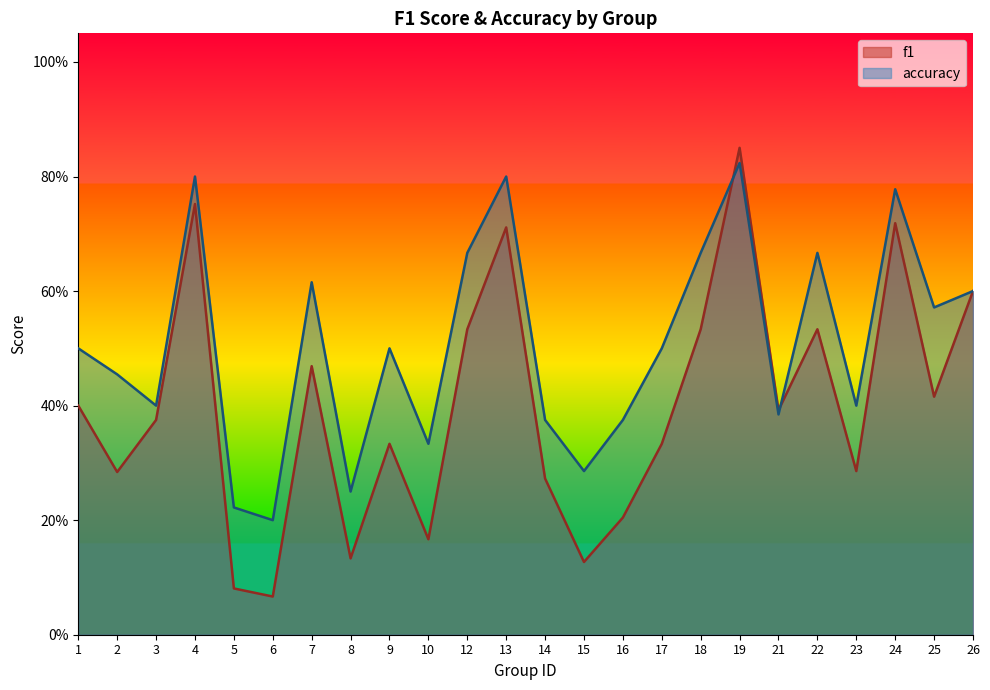

Which category has the highest value in the accuracy series?

19